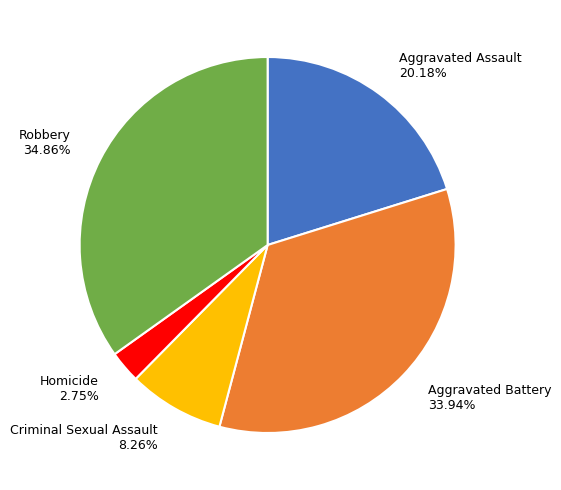

Which has a higher value, Robbery or Criminal Sexual Assault?

Robbery